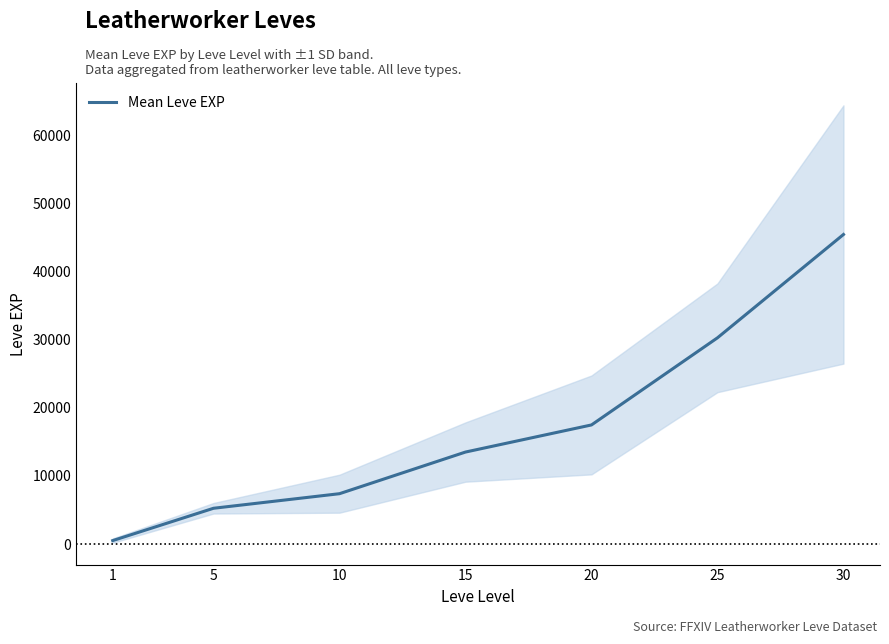

At which label does the data first exceed 13510?

20